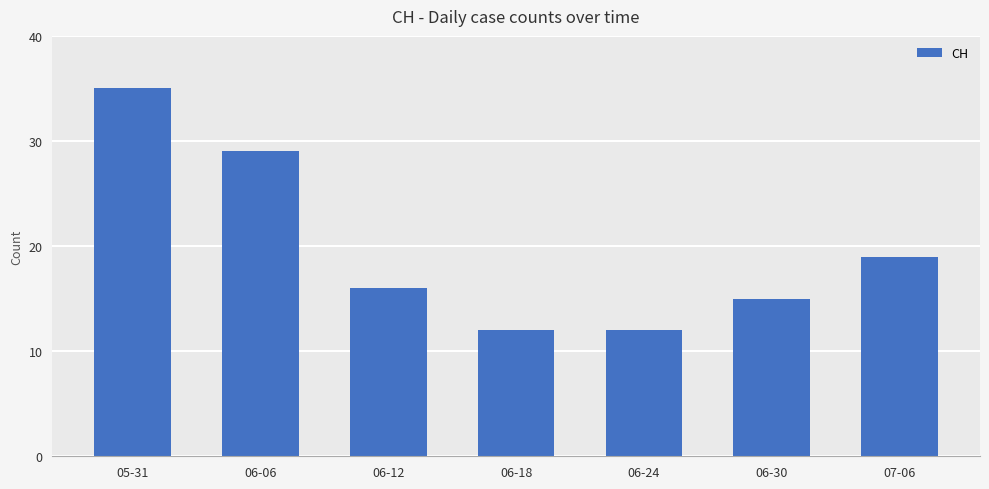

Reading left to right, extract all data points from this chart.

35	29	16	12	12	15	19